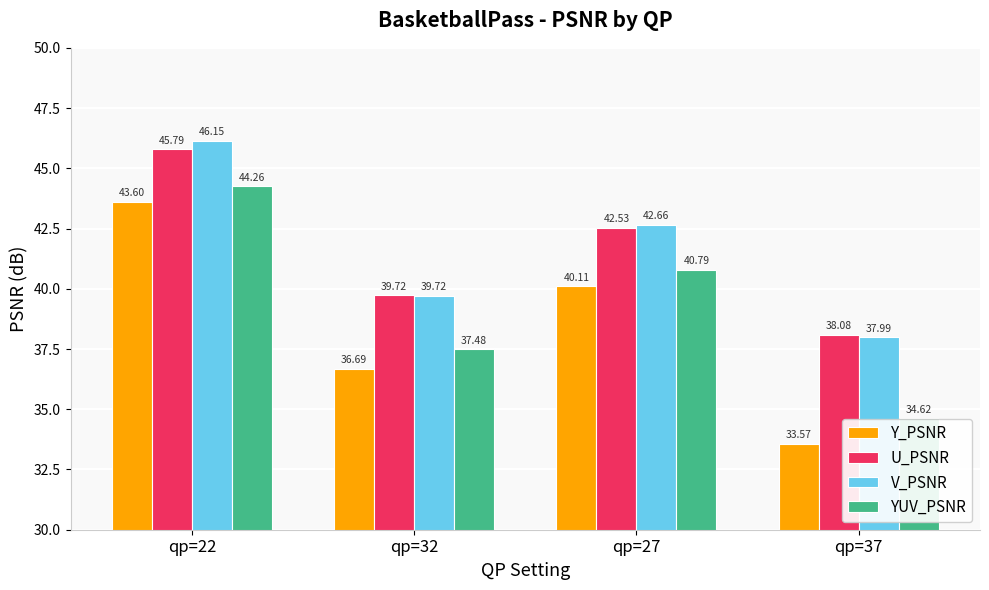

What position from the left is qp=37?

4